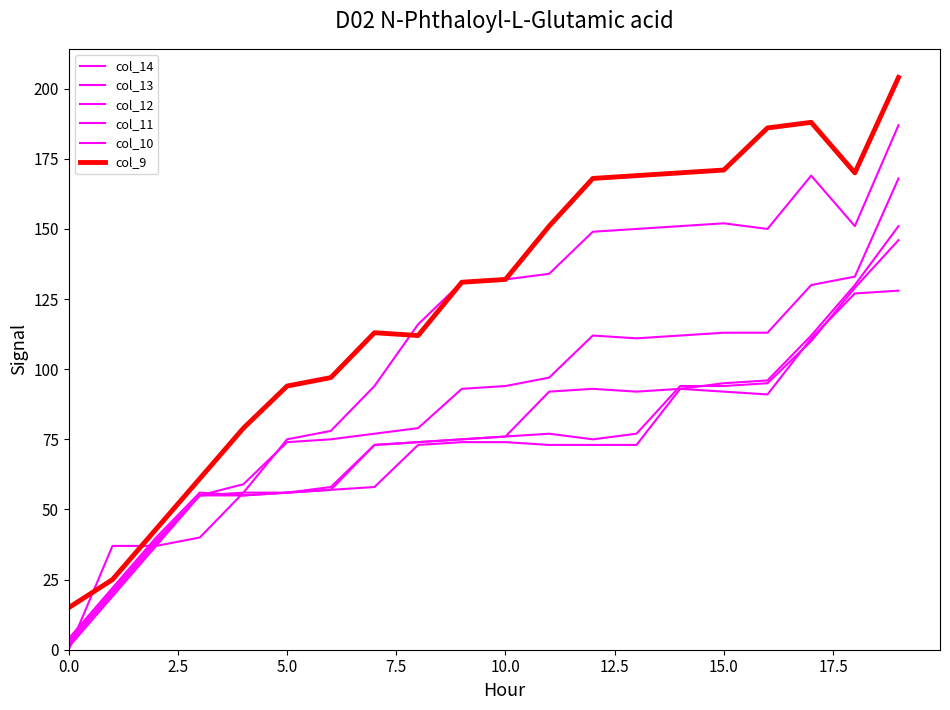

True or false: col_12 and col_10 intersect in this chart.

True